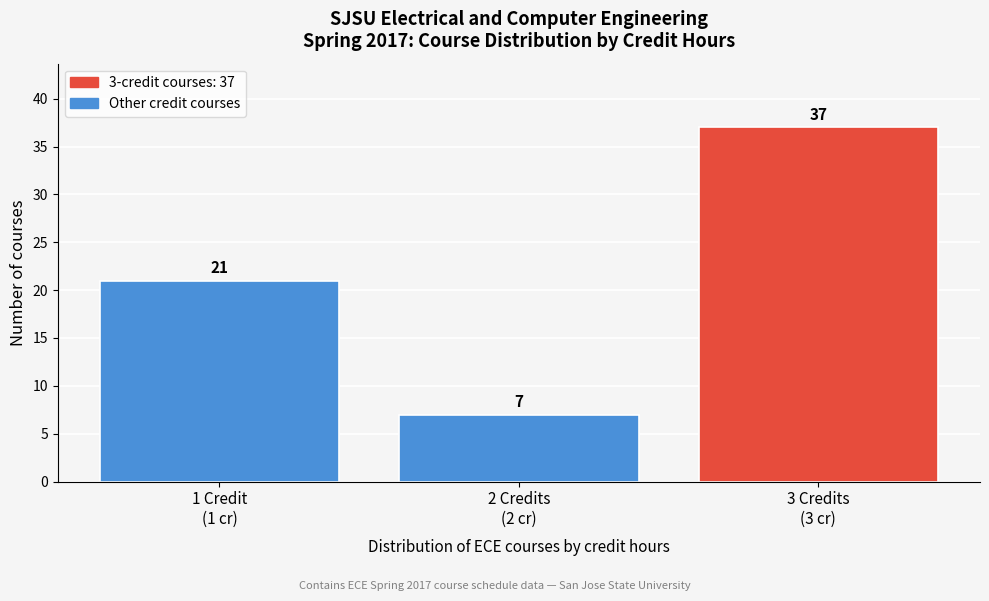

Reading left to right, what are all the values shown in this chart?

21	7	37